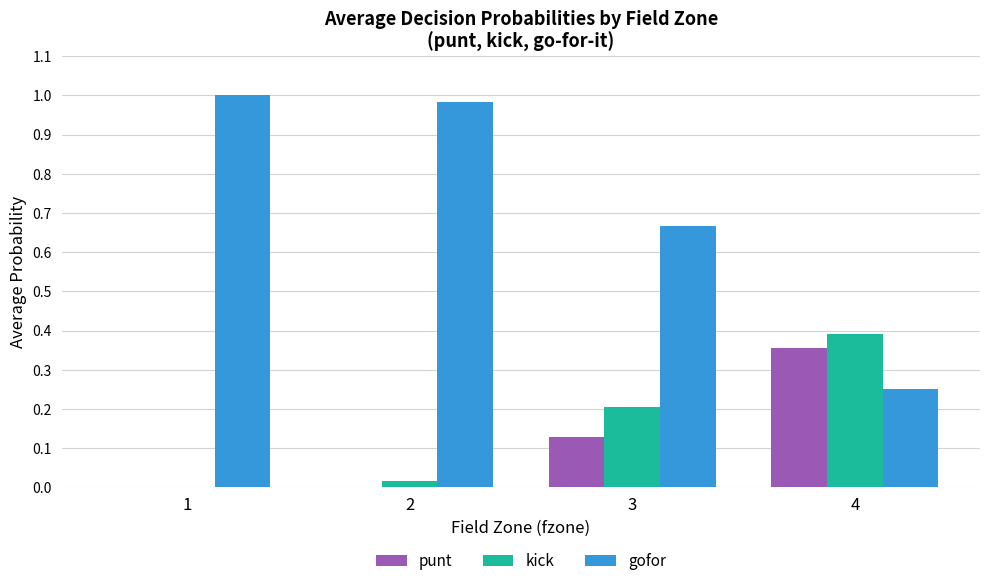

The value of kick at 4 is 0.6. True or false?

False